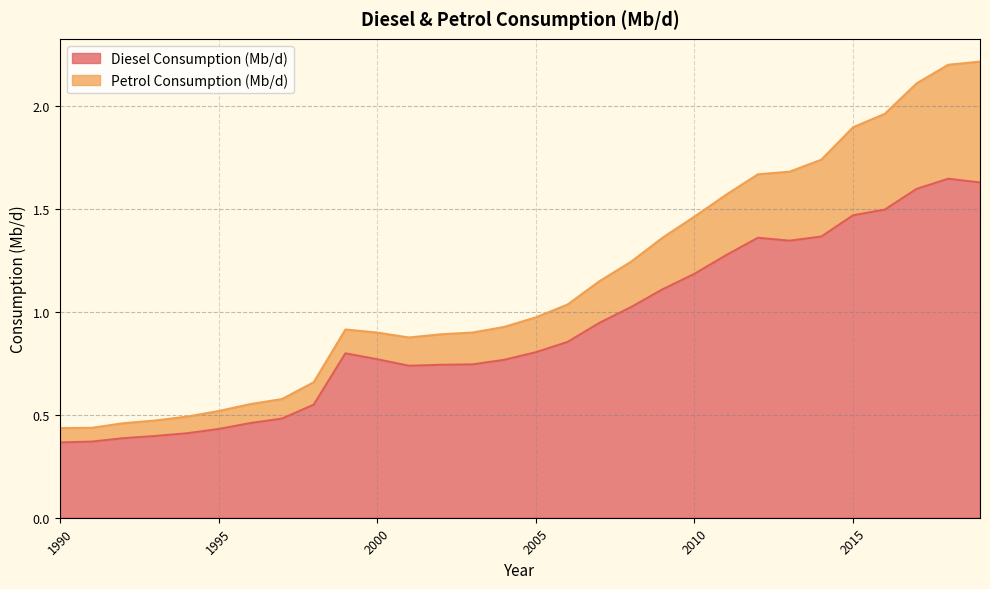

Reading left to right, what are all the values shown in this chart?

0.4	0.4	0.4	0.4	0.4	0.4	0.5	0.5	0.5	0.8	0.8	0.7	0.7	0.7	0.8	0.8	0.9	0.9	1.0	1.1	1.2	1.3	1.4	1.3	1.4	1.5	1.5	1.6	1.6	1.6